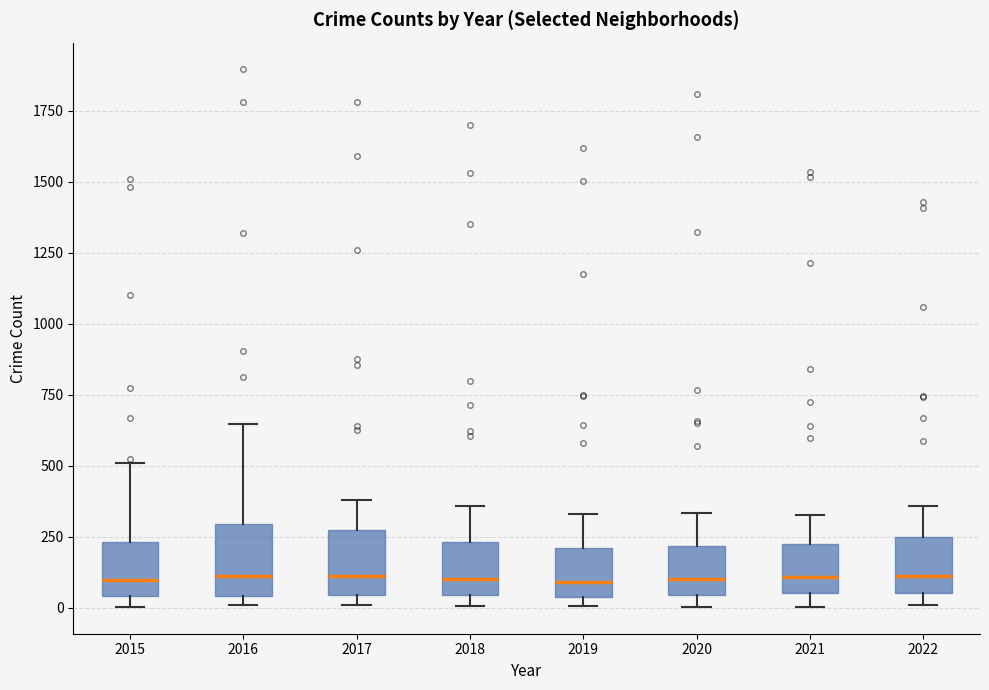

Where is the lower edge of the box at x = 2016 on the y-axis? The values are not printed on the chart, so give them approximately, as read against the axis.

50